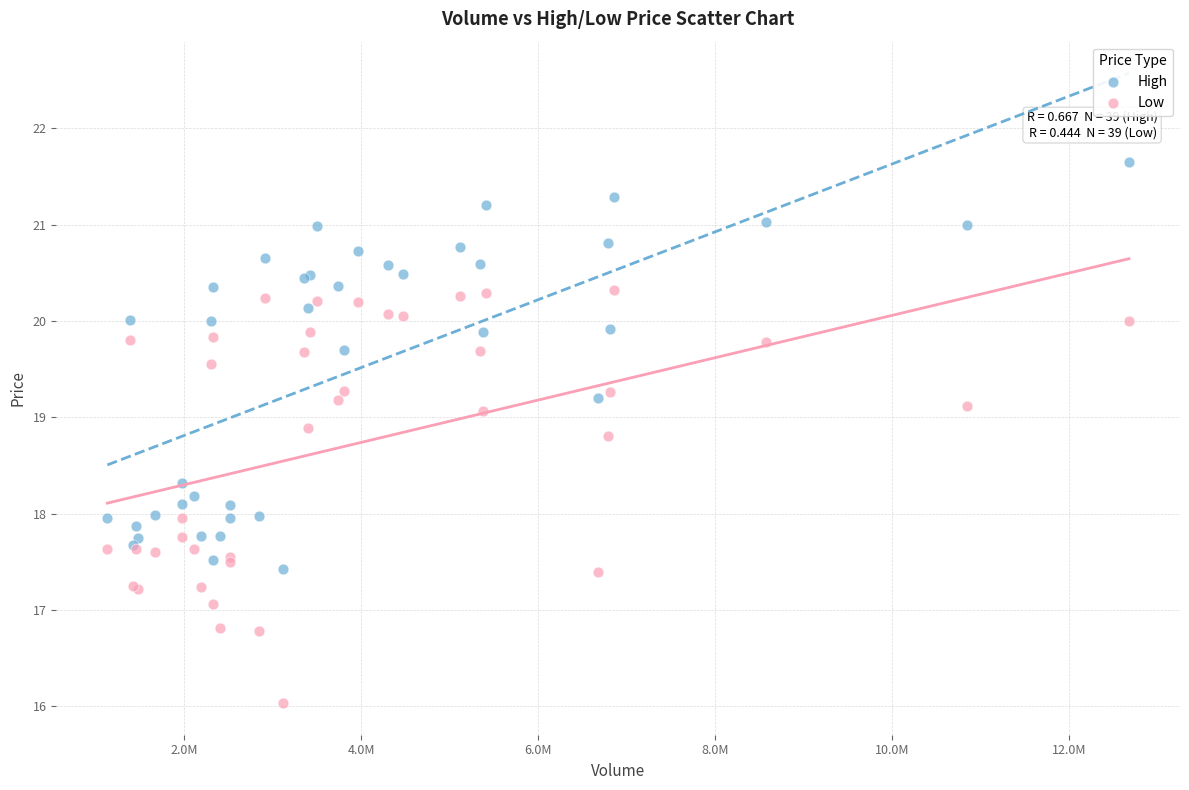

Which series has the largest Y range (max minus min)?

Low